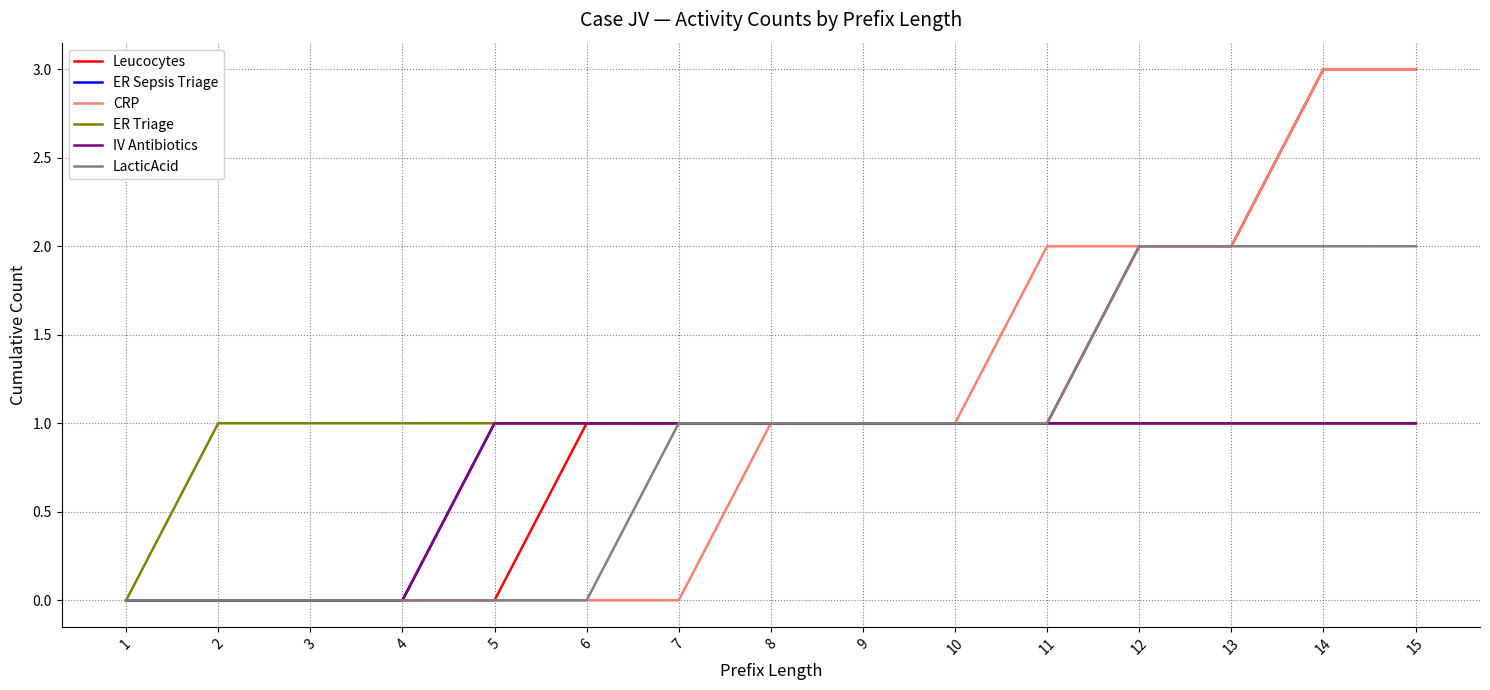

What is the value of the IV Antibiotics point at the 14th from the left?

1